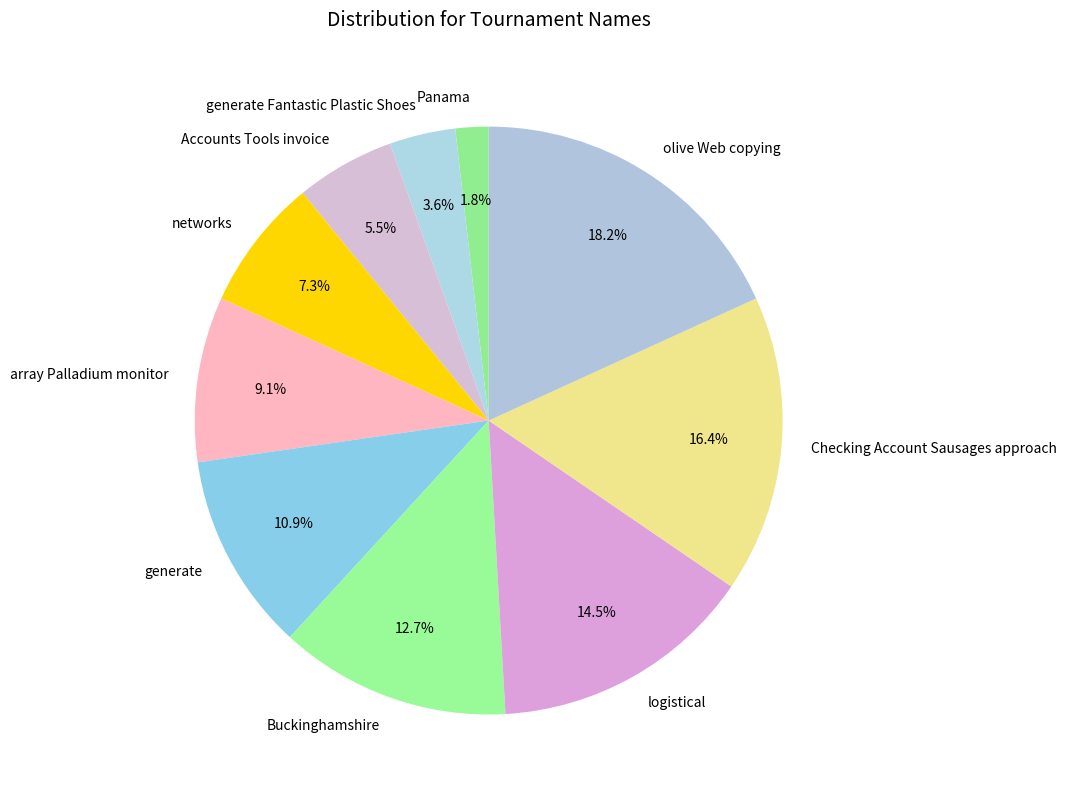

Which slice is the largest?

olive Web copying